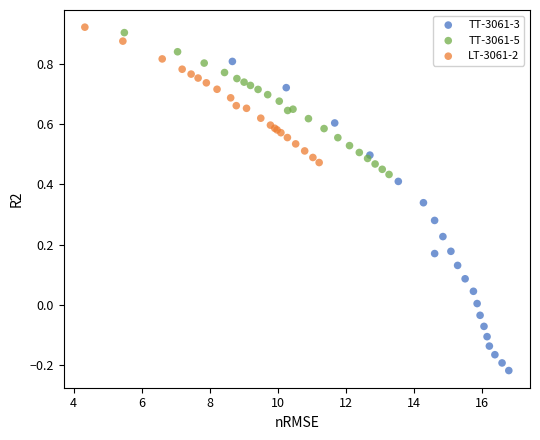

Which series has the largest Y range (max minus min)?

TT-3061-3